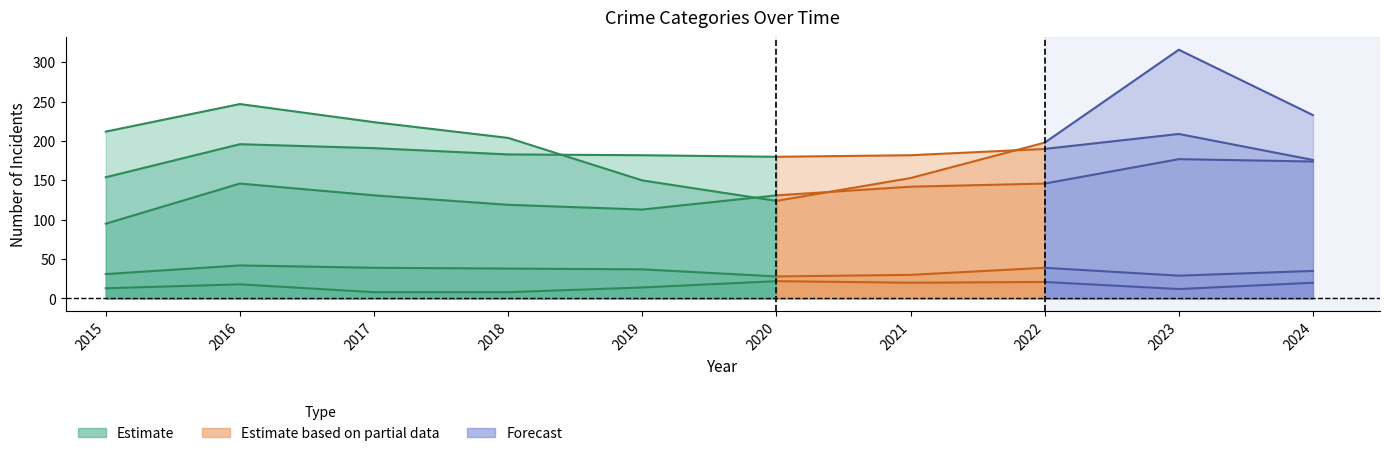

Where is the first local minimum?

2019